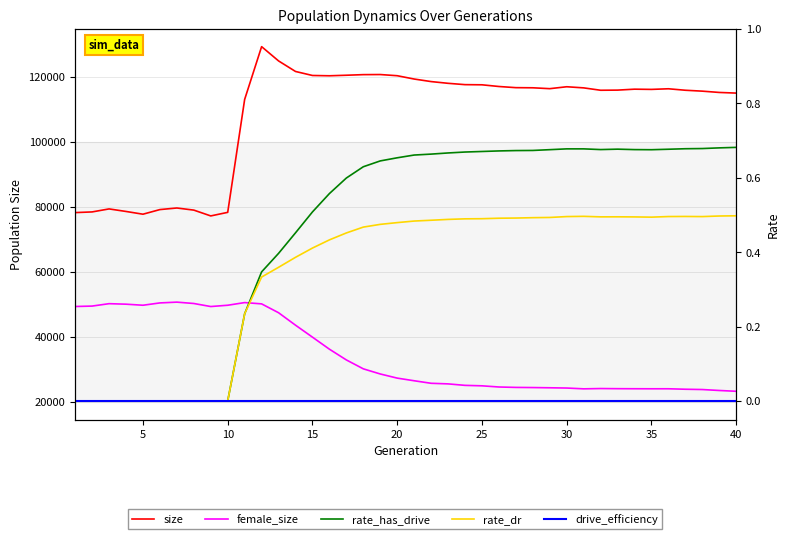

Reading left to right, what are all the values shown in this chart?

size: 78177.0	78384.0	79308.0	78527.0	77683.0	79104.0	79591.0	78942.0	77154.0	78252.0	112986.0	129204.0	124816.0	121571.0	120338.0	120246.0	120412.0	120597.0	120627.0	120265.0	119244.0	118463.0	117930.0	117521.0	117471.0	116950.0	116595.0	116552.0	116283.0	116872.0	116527.0	115795.0	115838.0	116127.0	116059.0	116250.0	115796.0	115519.0	115120.0	114923.0
female_size: 49301.0	49432.0	50171.0	50015.0	49689.0	50404.0	50646.0	50226.0	49291.0	49689.0	50507.0	50110.0	47387.0	43558.0	39878.0	36176.0	32872.0	30136.0	28554.0	27281.0	26470.0	25691.0	25509.0	25054.0	24913.0	24551.0	24424.0	24379.0	24309.0	24231.0	23984.0	24075.0	24033.0	24014.0	24001.0	24004.0	23862.0	23772.0	23477.0	23235.0
rate_has_drive: 0.0	0.0	0.0	0.0	0.0	0.0	0.0	0.0	0.0	0.0	0.2	0.3	0.4	0.5	0.5	0.6	0.6	0.6	0.6	0.7	0.7	0.7	0.7	0.7	0.7	0.7	0.7	0.7	0.7	0.7	0.7	0.7	0.7	0.7	0.7	0.7	0.7	0.7	0.7	0.7
rate_dr: 0.0	0.0	0.0	0.0	0.0	0.0	0.0	0.0	0.0	0.0	0.2	0.3	0.4	0.4	0.4	0.4	0.5	0.5	0.5	0.5	0.5	0.5	0.5	0.5	0.5	0.5	0.5	0.5	0.5	0.5	0.5	0.5	0.5	0.5	0.5	0.5	0.5	0.5	0.5	0.5
drive_efficiency: 0.0	0.0	0.0	0.0	0.0	0.0	0.0	0.0	0.0	0.0	0.0	0.0	0.0	0.0	0.0	0.0	0.0	0.0	0.0	0.0	0.0	0.0	0.0	0.0	0.0	0.0	0.0	0.0	0.0	0.0	0.0	0.0	0.0	0.0	0.0	0.0	0.0	0.0	0.0	0.0